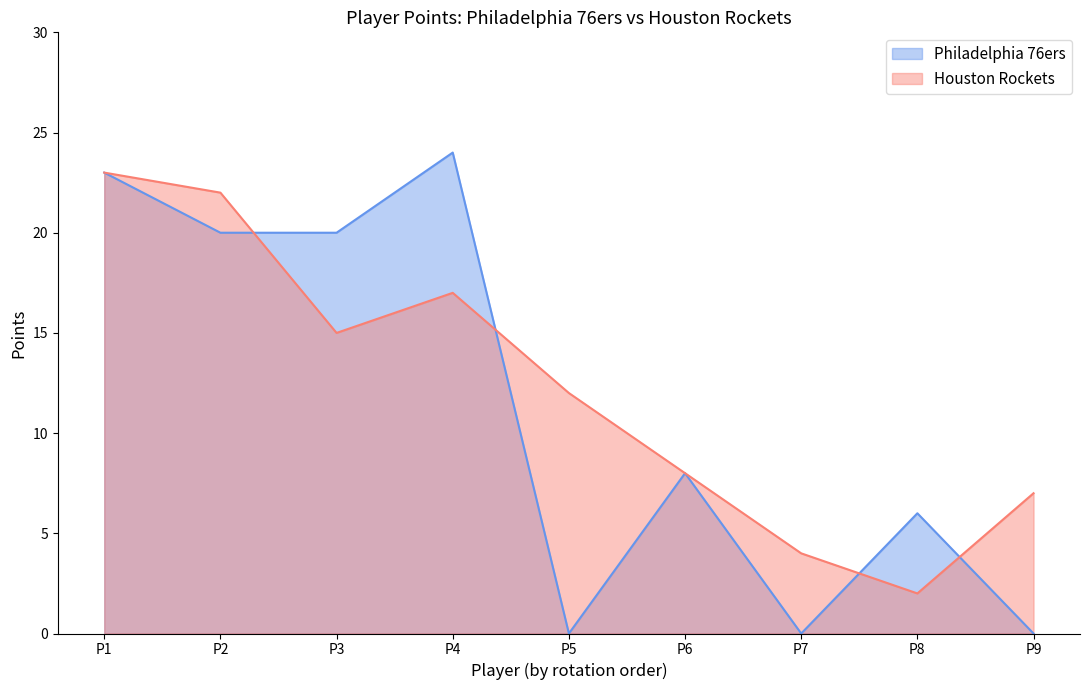

Which series ends up on top after the final intersection of Philadelphia 76ers and Houston Rockets?

Houston Rockets